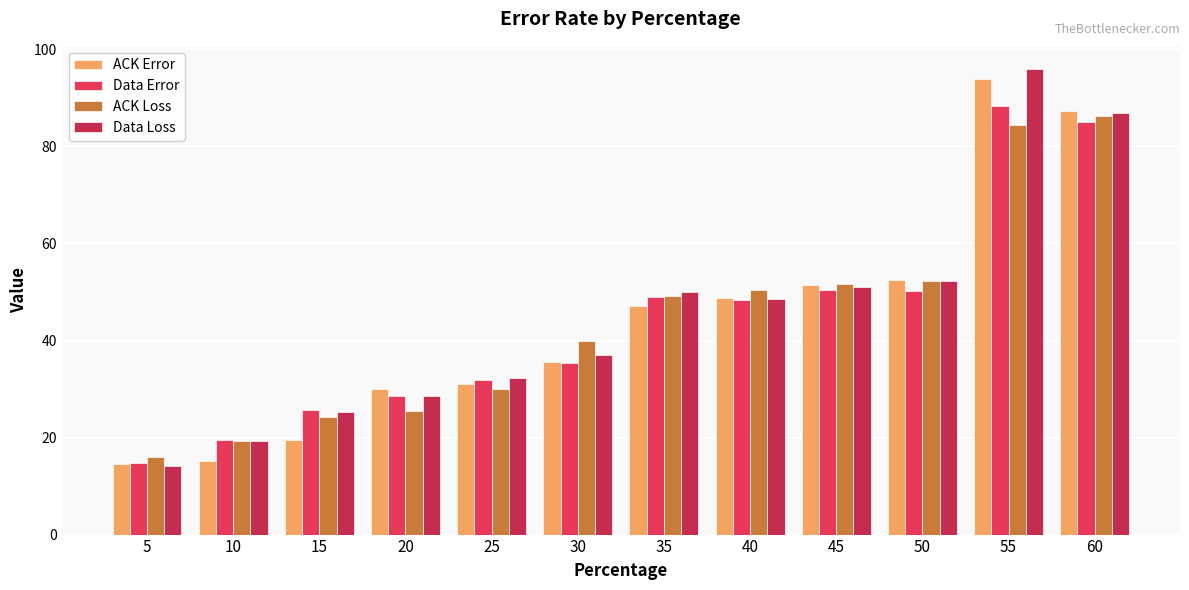

At which category is the sum across all series the highest?

55